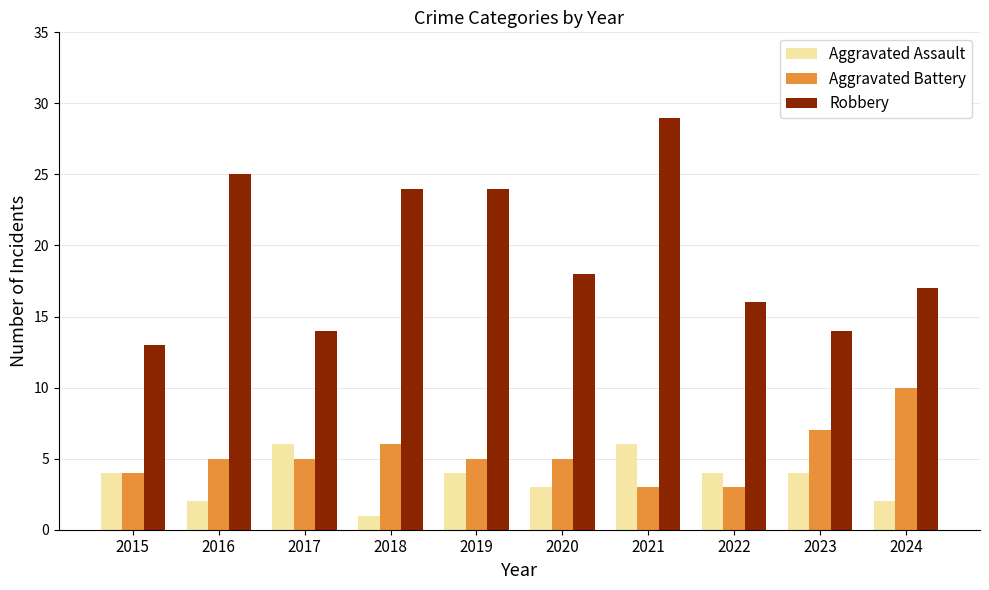

Are the bars horizontal?

No